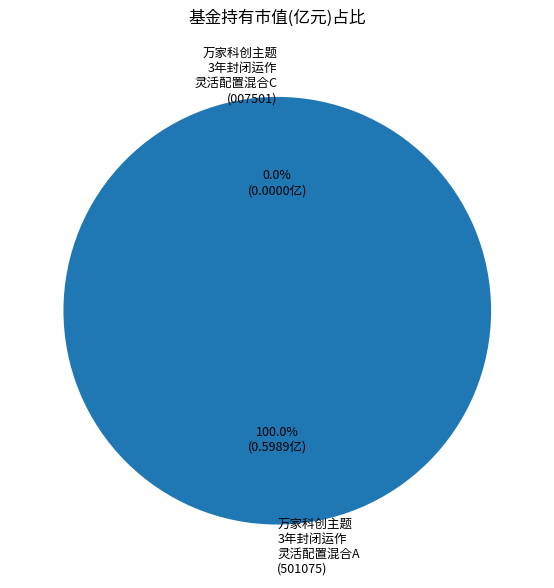

True or false: 万家科创主题3年封闭运作灵活配置混合A accounts for 99% of the total.

False